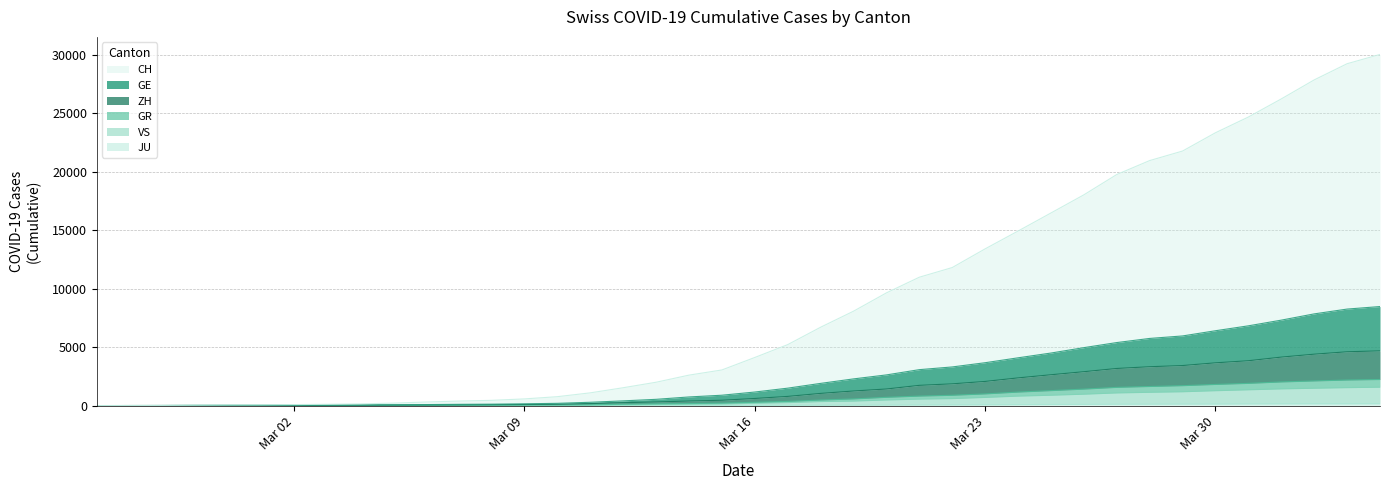

Does the chart have visible grid lines?

Yes